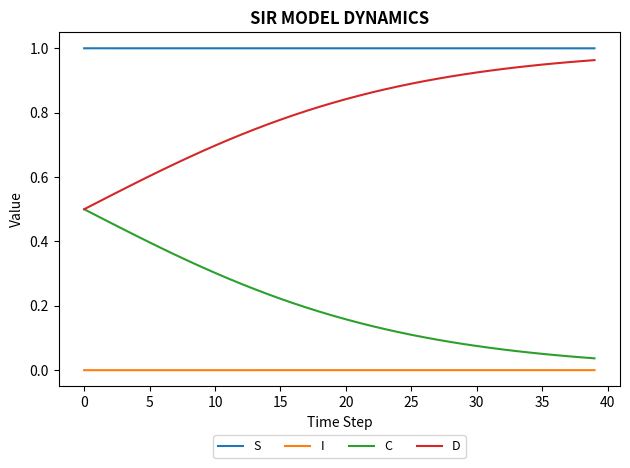

Which series has the largest total across all categories?

S